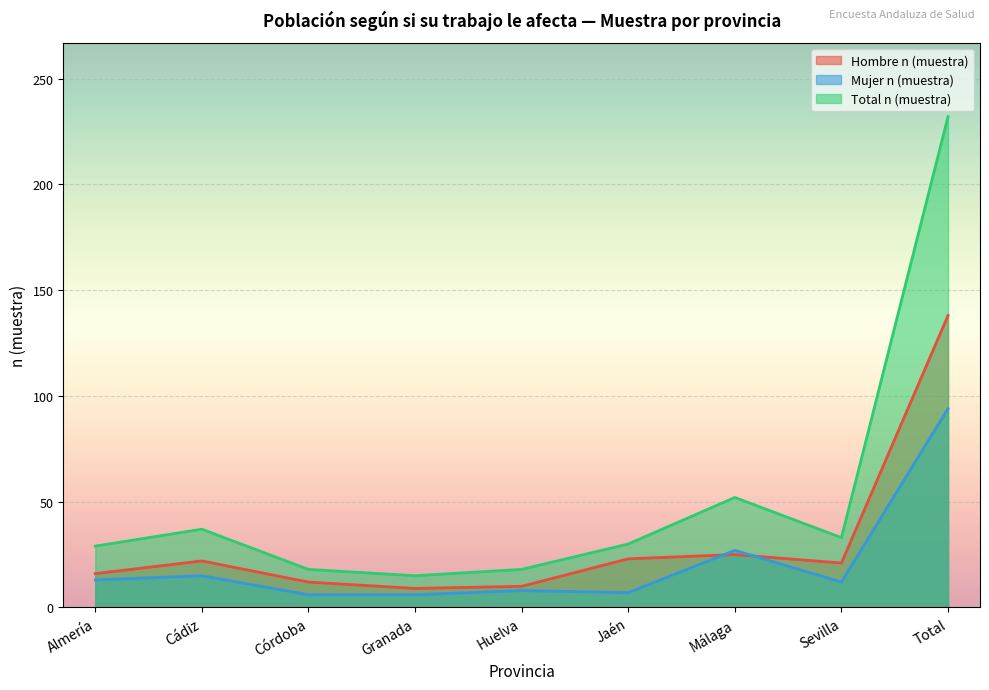

What is the sum of all Mujer n (muestra) values?

188